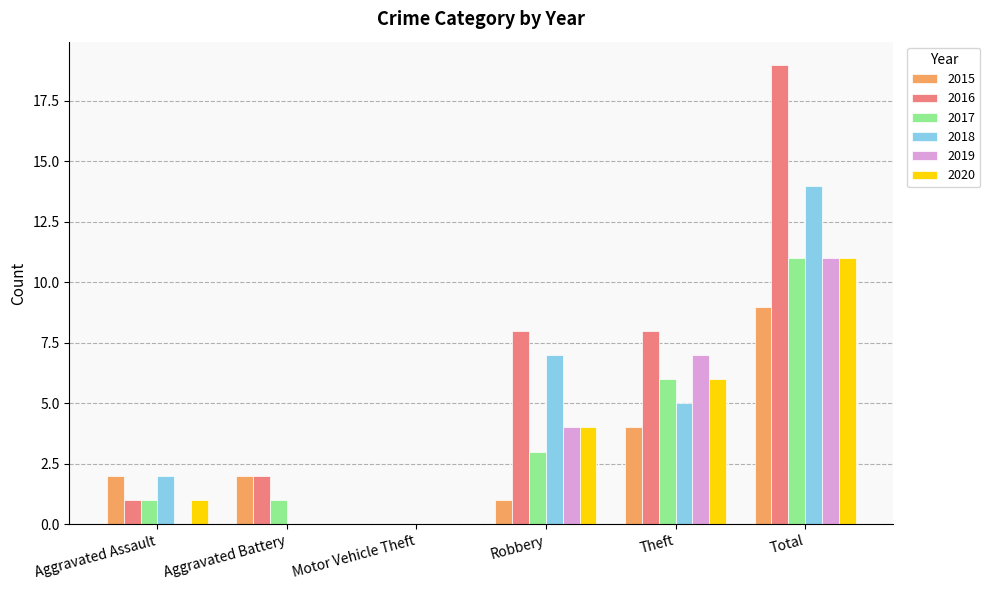

What is the sum of all 2019 values?

22